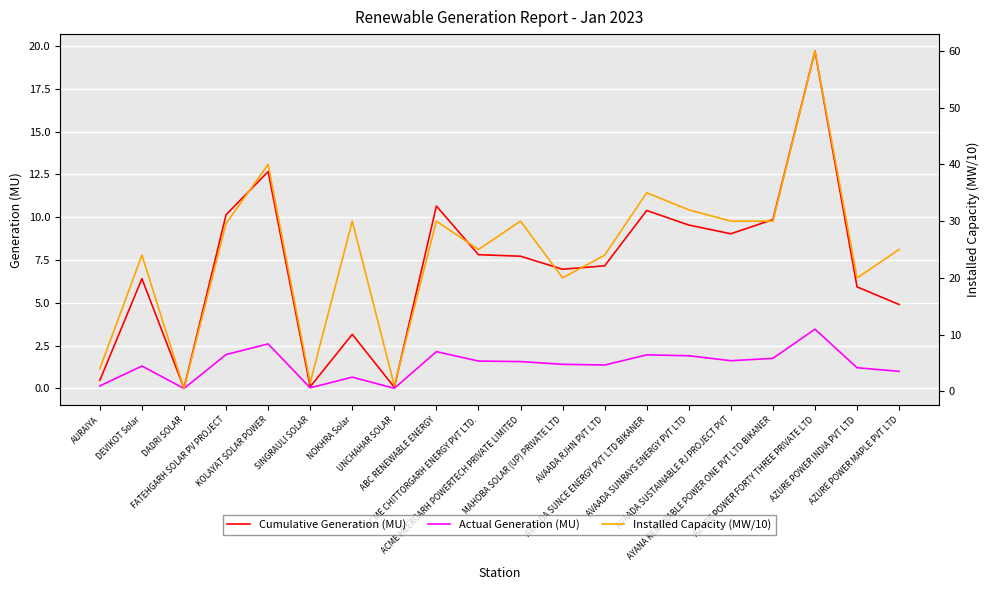

How many data points in Actual Generation (MU) are less than 1?

5